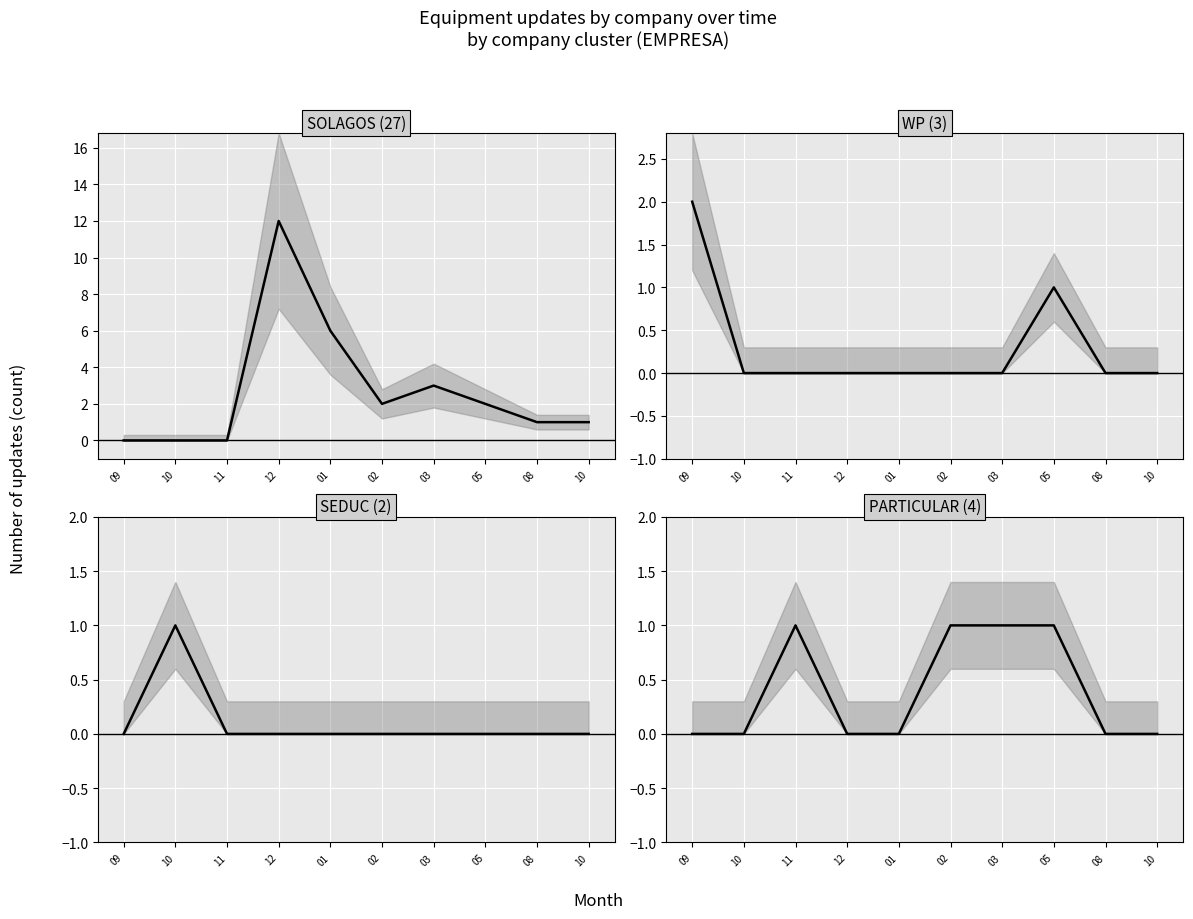

Is the value of WP at 12 greater than the value of PARTICULAR at 05?

No